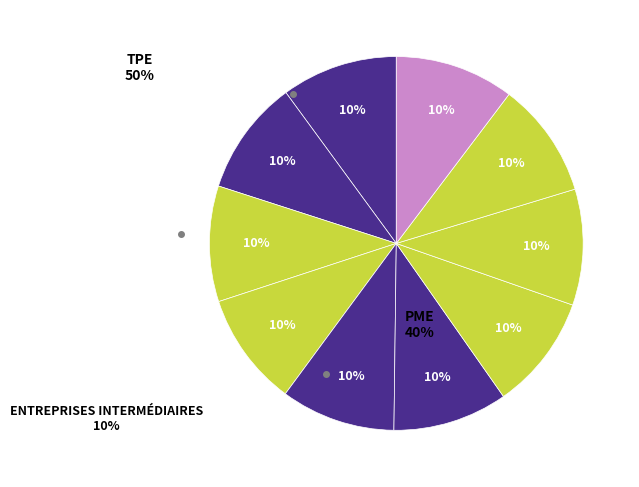

How many slices are in this pie chart?

10